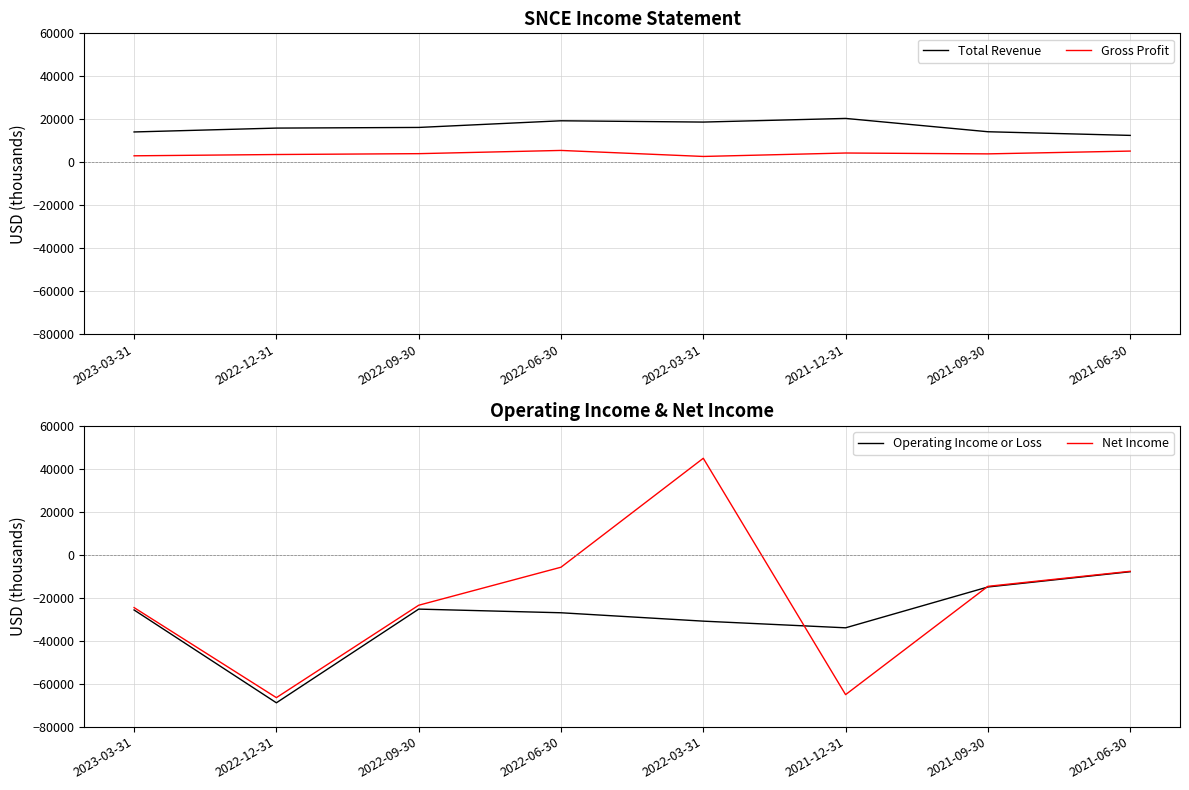

Rank the series at 2021-06-30 from lowest to highest value.

Operating Income or Loss, Net Income, Gross Profit, Total Revenue